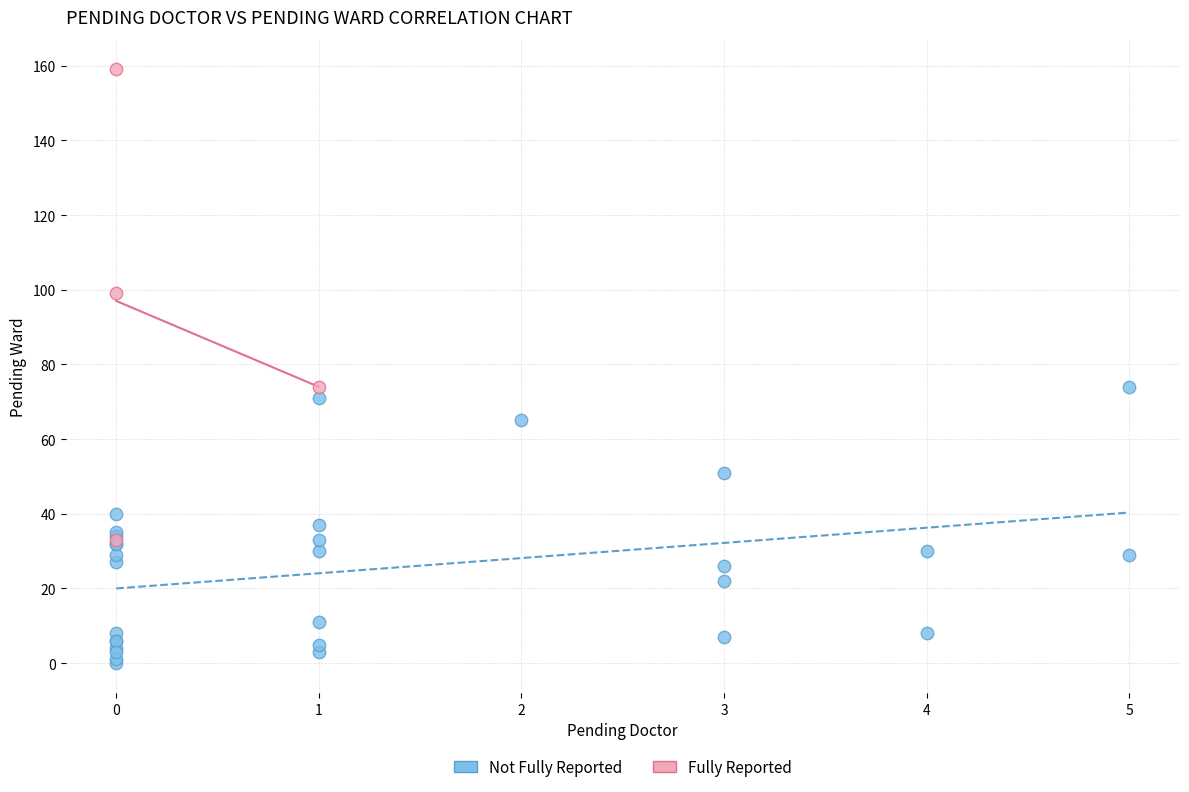

Which series reaches the maximum Y coordinate?

Fully Reported